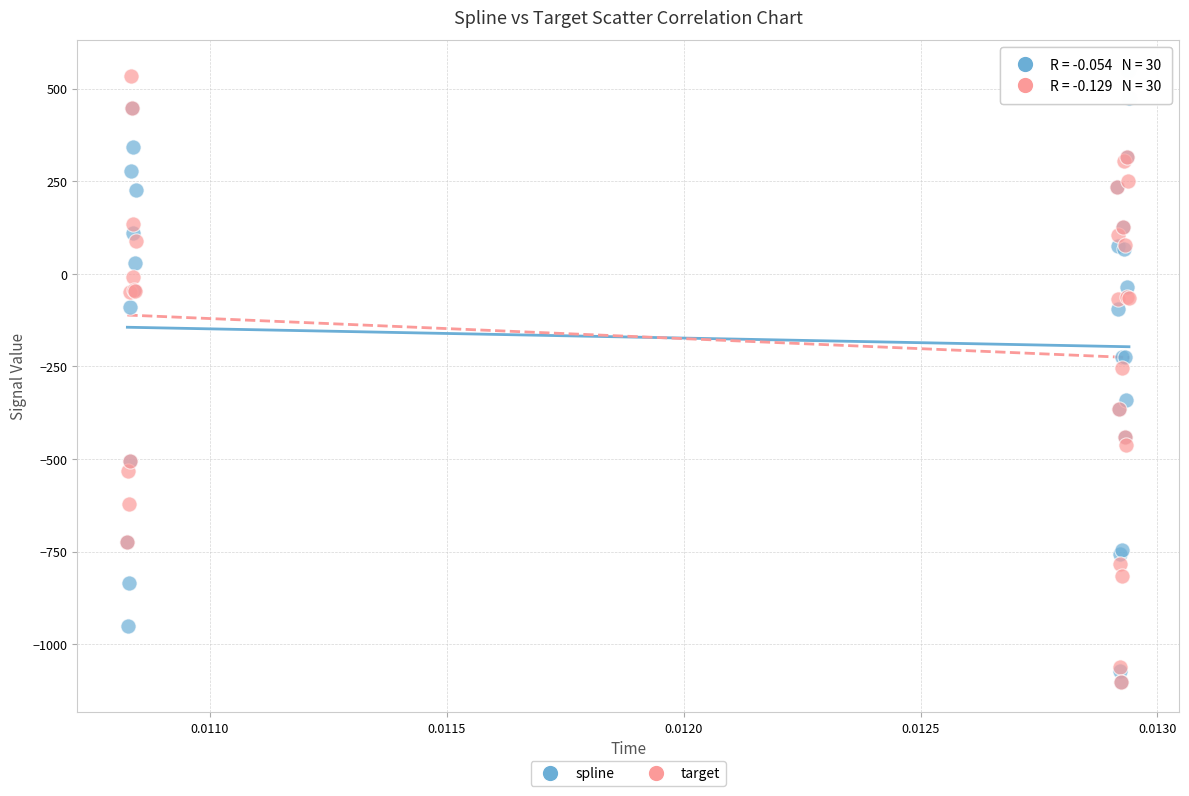

Across all series, what Y value is closest to -275?

-253.6